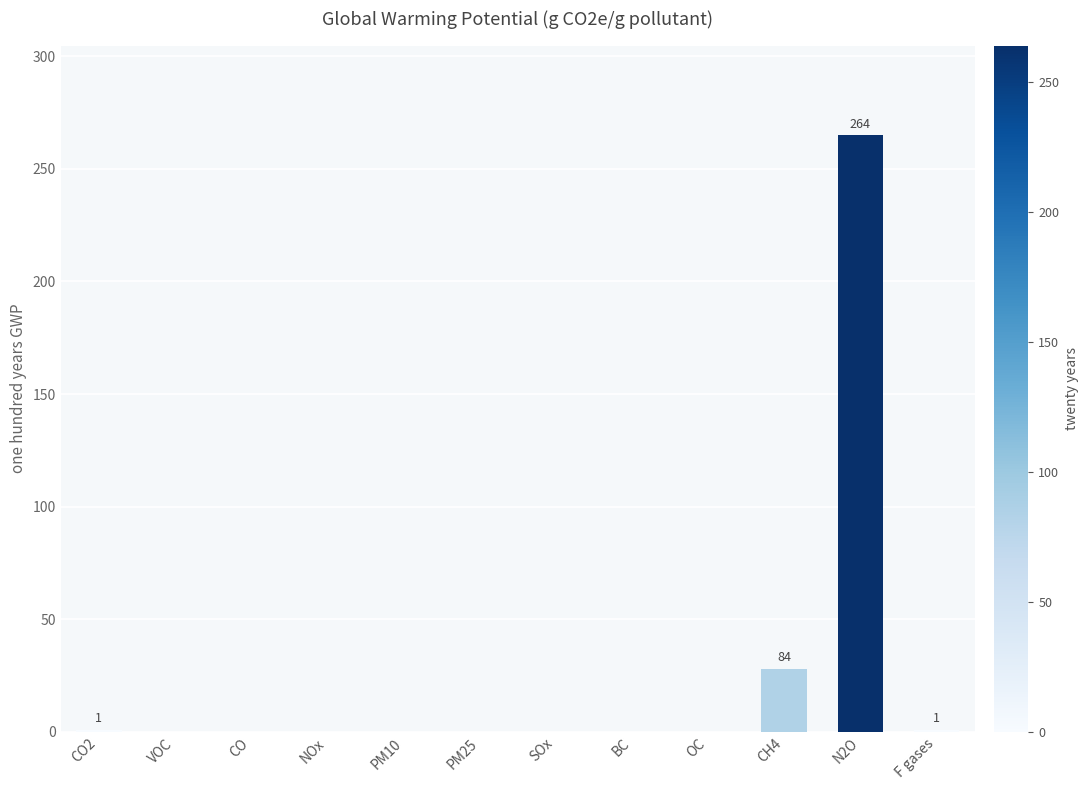

What is the change in value from CH4 to N2O?

+237